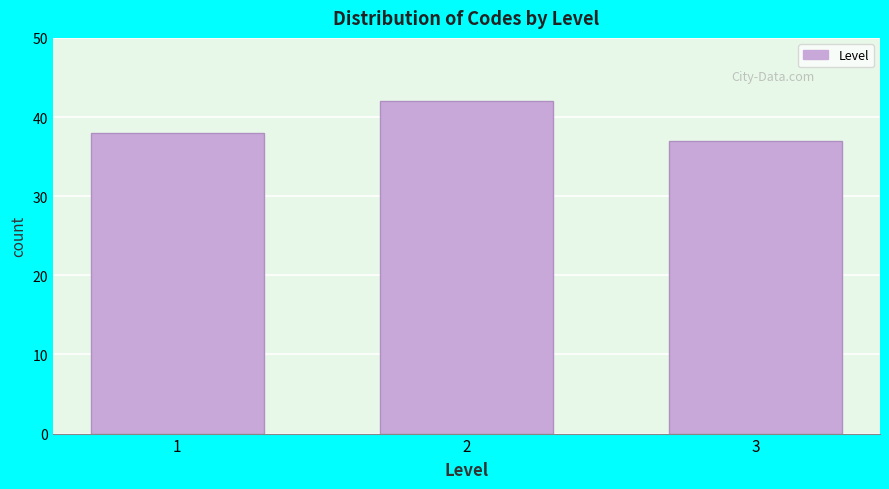

Reading right to left, transcribe all the data shown in this chart.

3=37	2=42	1=38